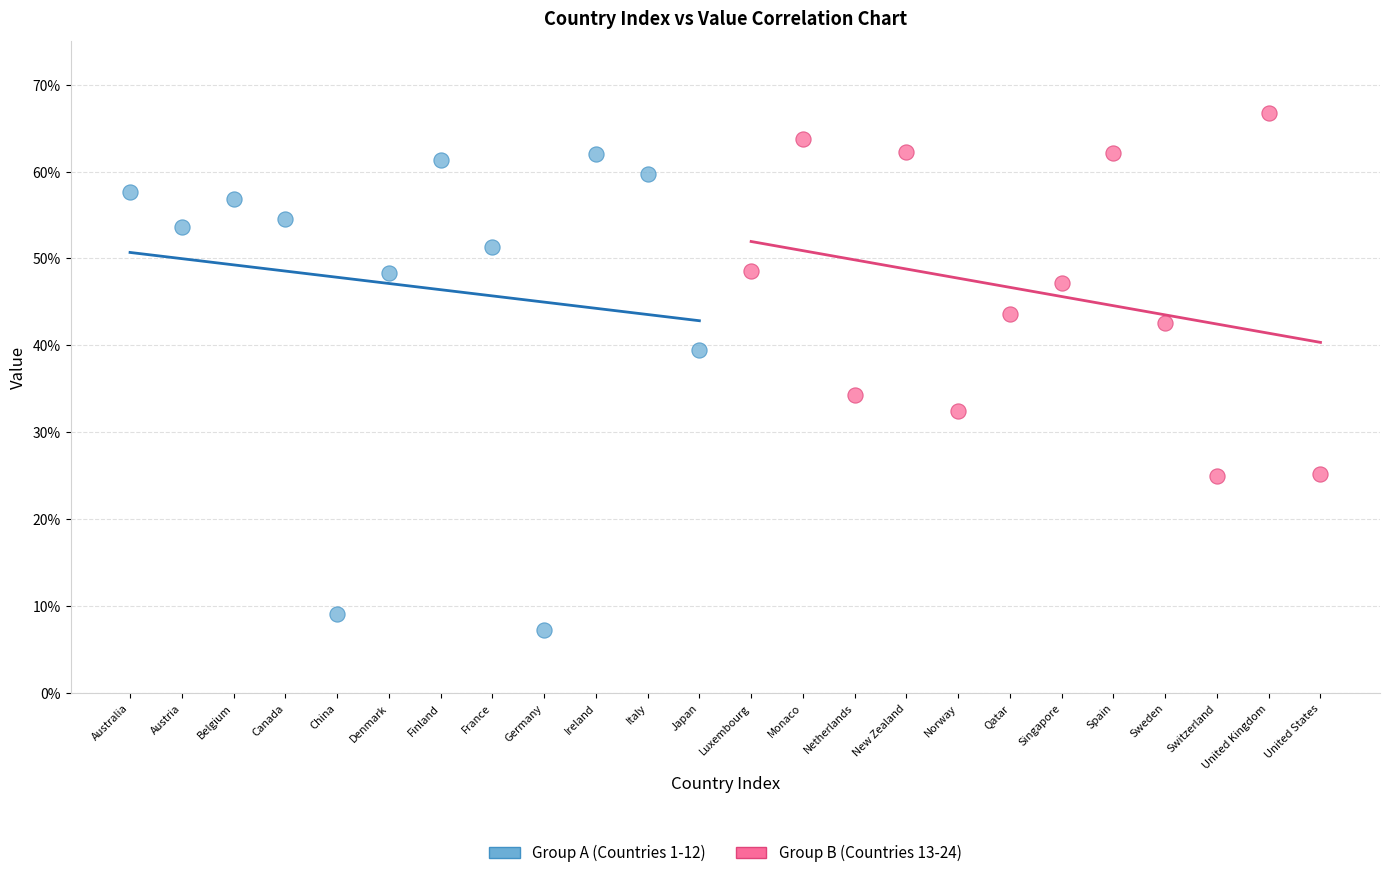

What are all the series names shown in the legend?

Group A (Countries 1-12), Group B (Countries 13-24)